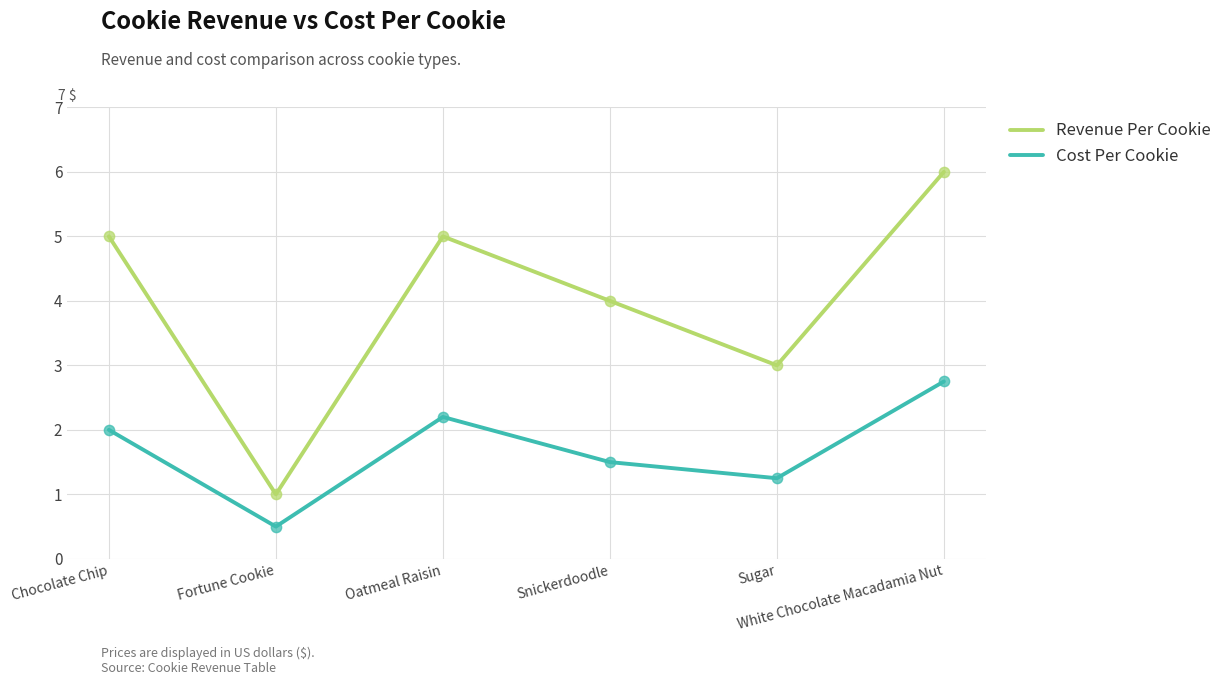

What are all the series names shown in the legend?

Revenue Per Cookie, Cost Per Cookie